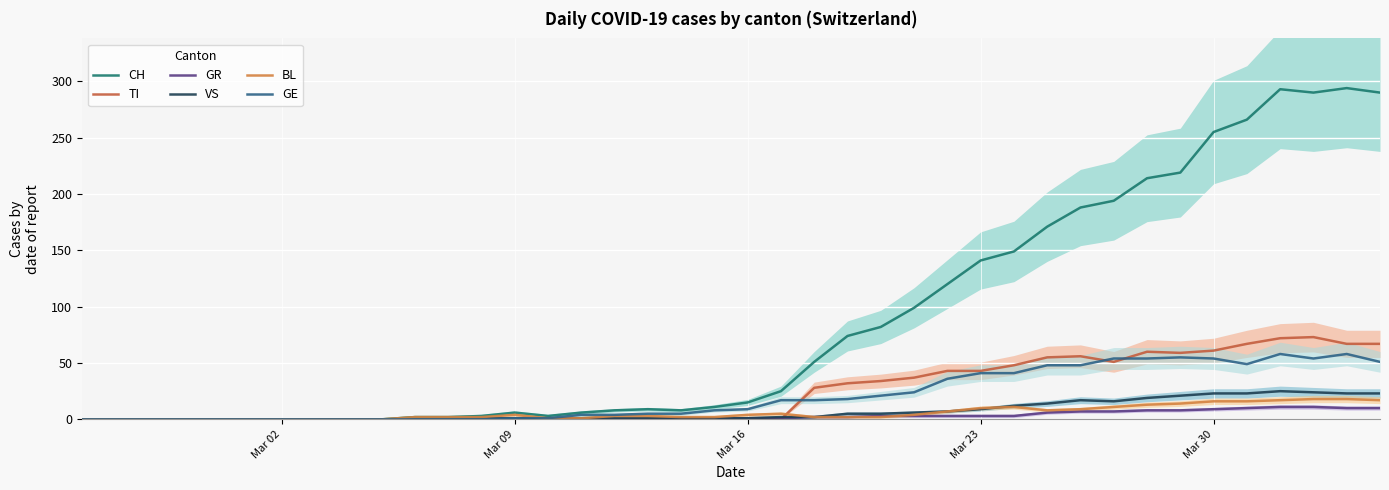

At which category does the chart reach its minimum across all series?

Mar 02